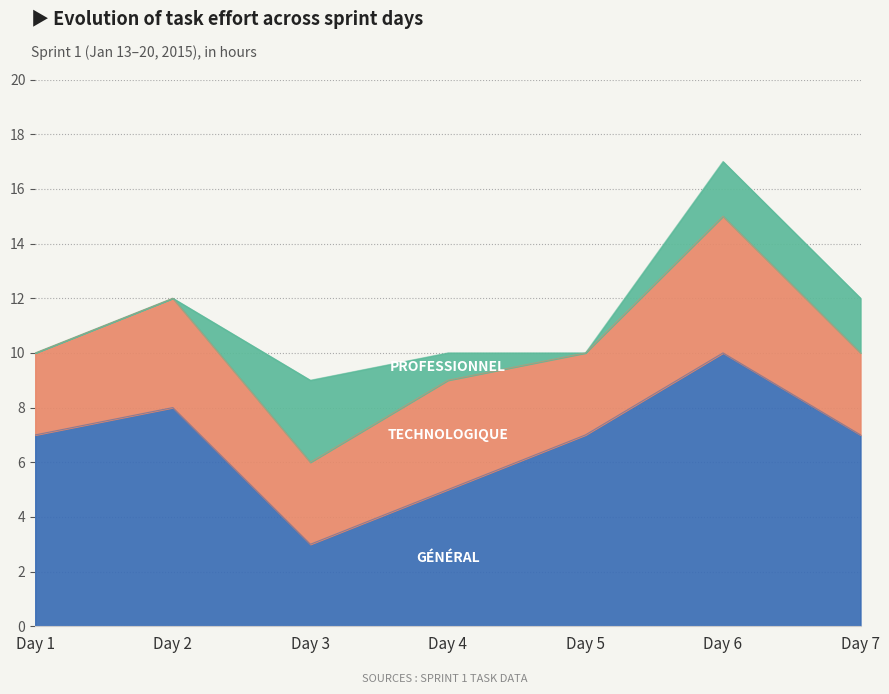

Where is TECHNOLOGIQUE nearest to the value 4?

Day 2